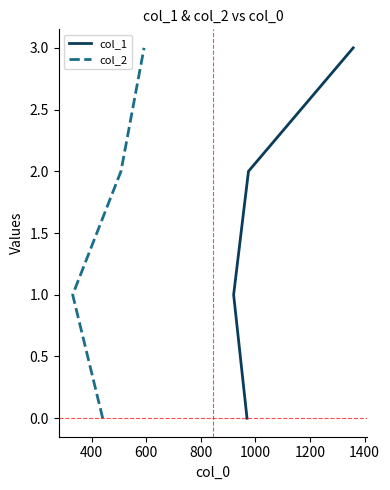

Is it true that col_2 equals 1 at 200?

False